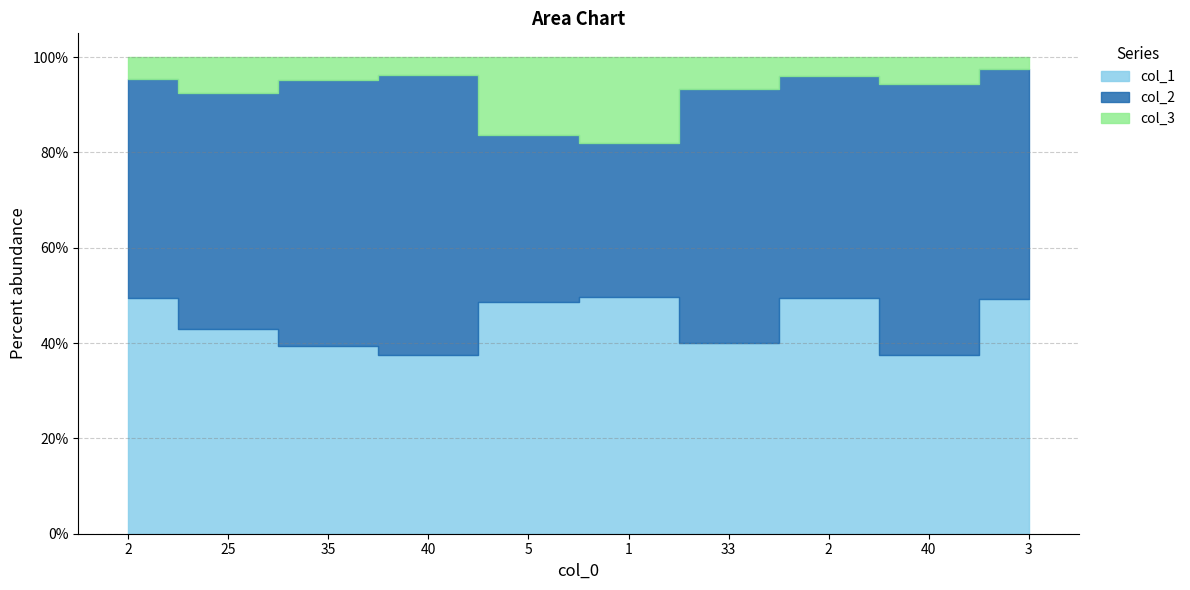

At how many categories does at least one series exceed 65?

10